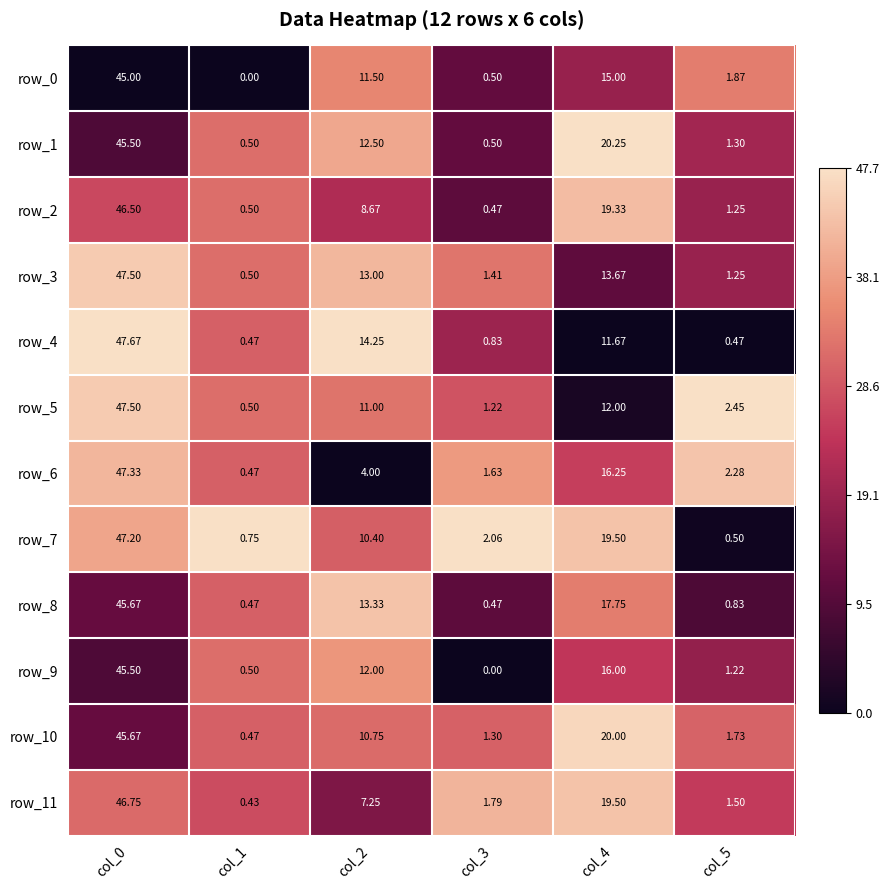

Is the value of row_6 at col_5 greater than the value of row_8 at col_2?

No